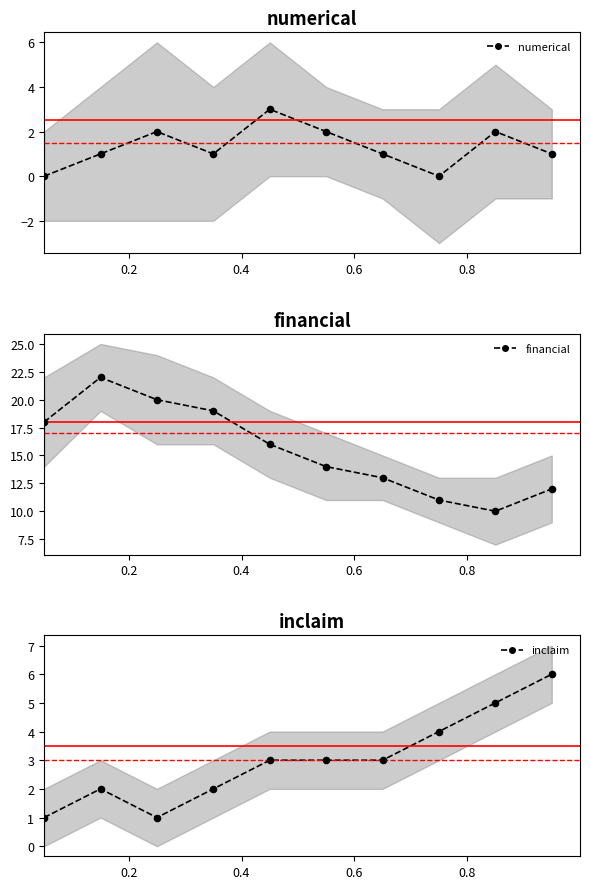

Which series contains the highest Y value?

financial